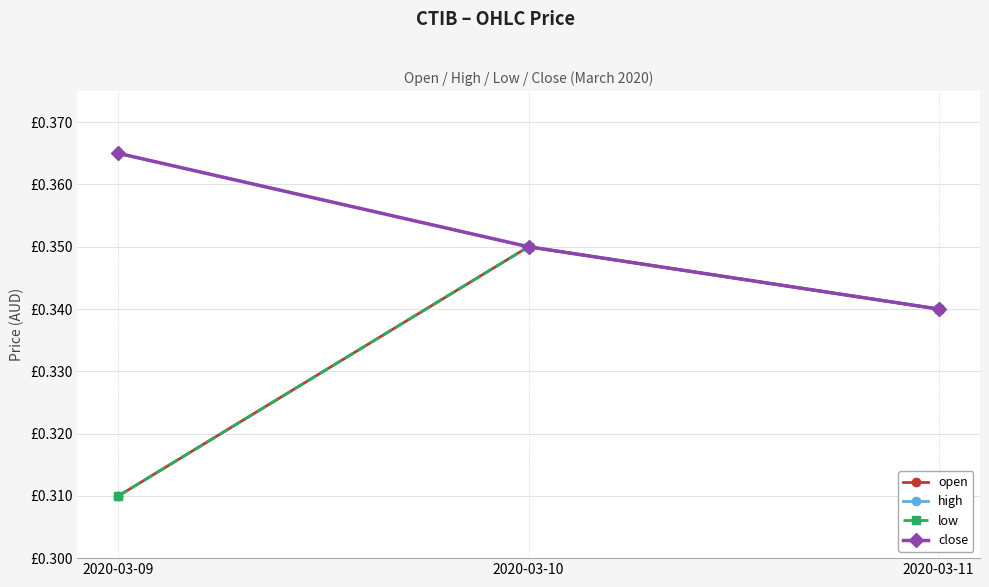

Does the chart have visible grid lines?

Yes